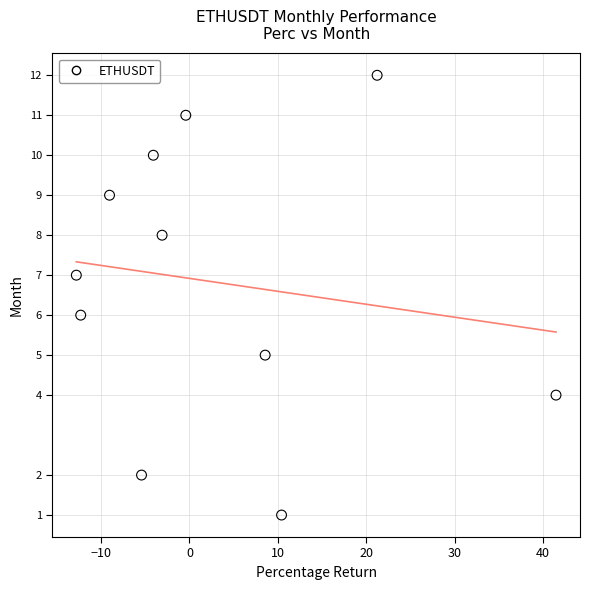

What is the range of Y values (max minus min)?

11